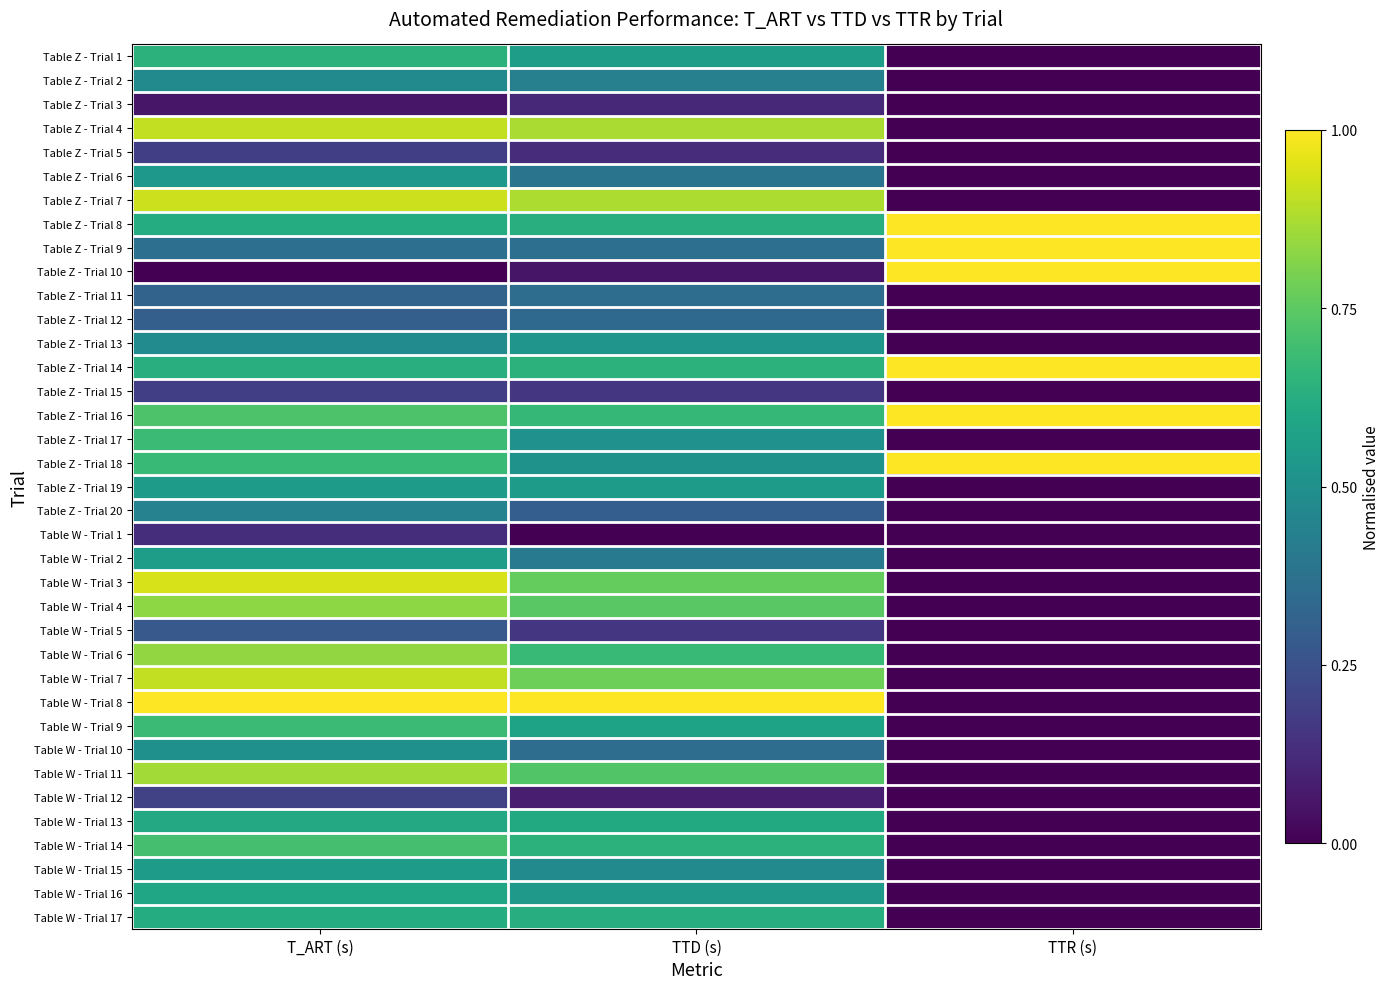

At how many categories does at least one series exceed 0?

3